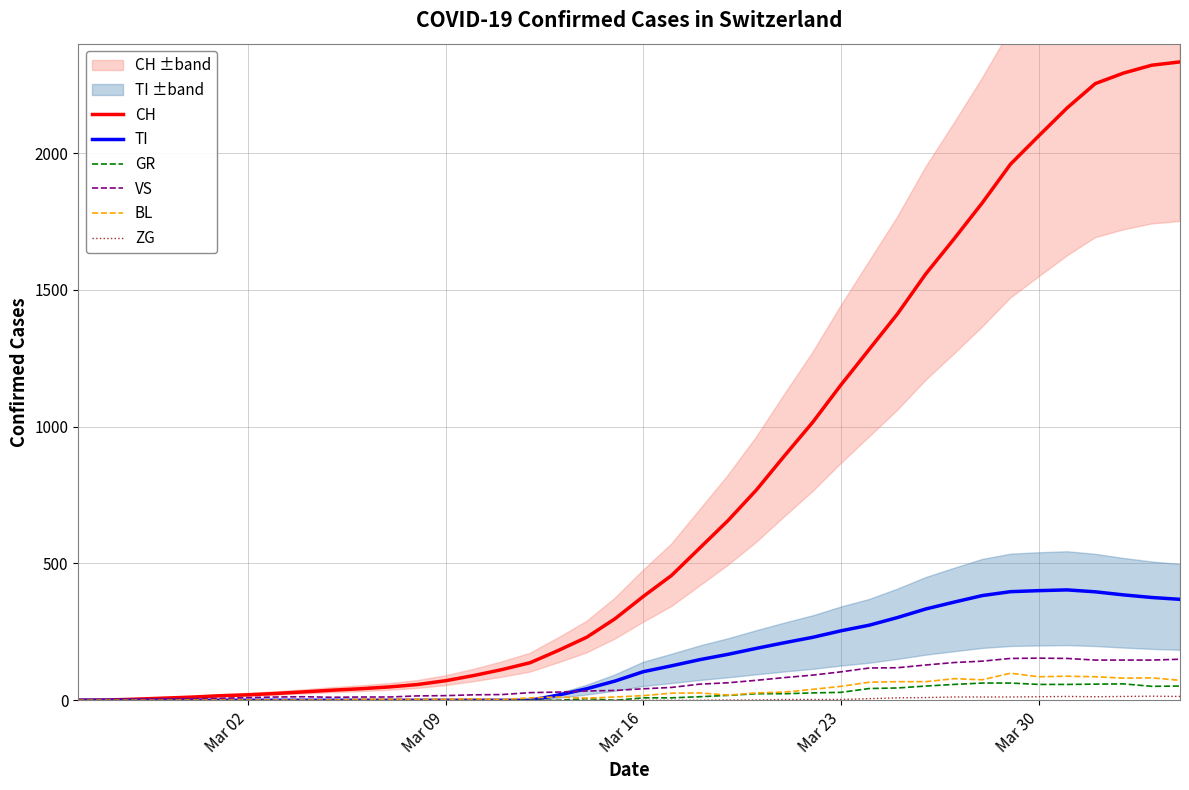

Is the value of VS at 31 greater than the value of BL at 38?

Yes